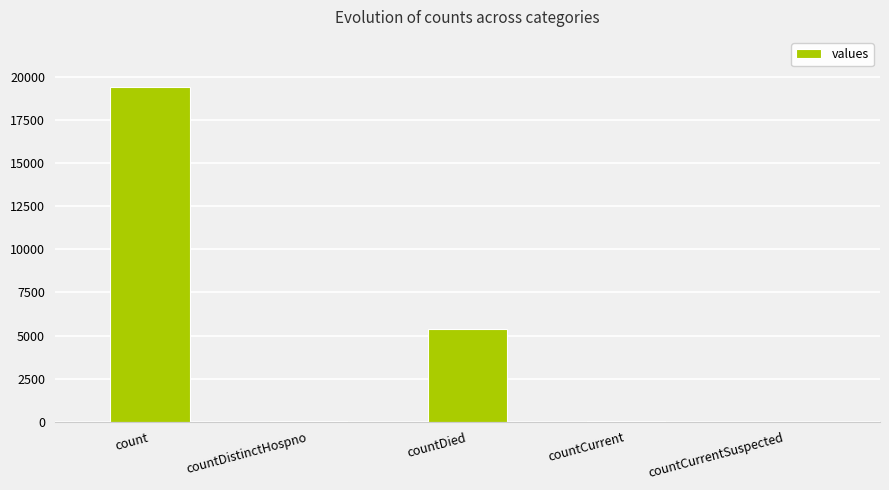

What is the approximate value at count?

19420